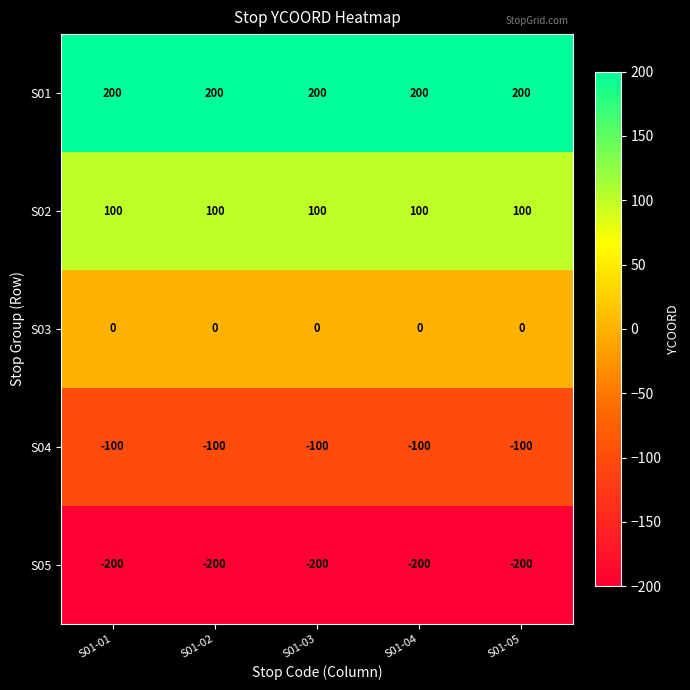

Rank the series at S01-03 from lowest to highest value.

S05, S04, S03, S02, S01